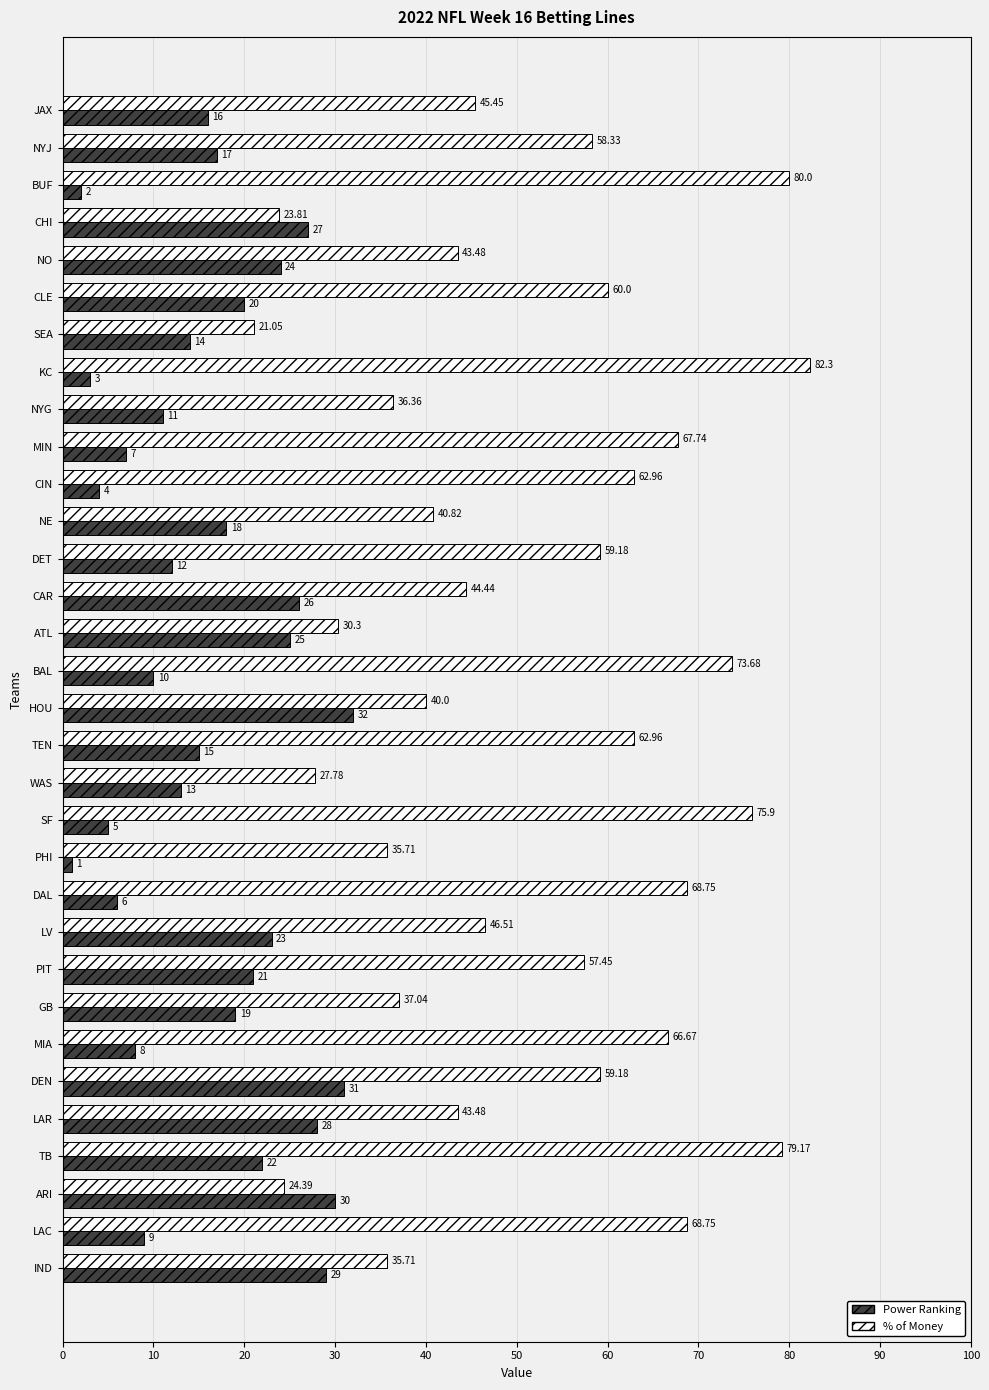

List the series in order of their peak value, lowest first.

Power Ranking, % of Money